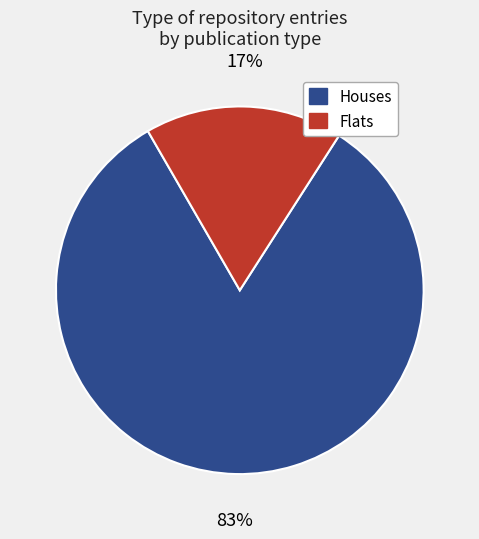

Count the number of slices in the pie.

2